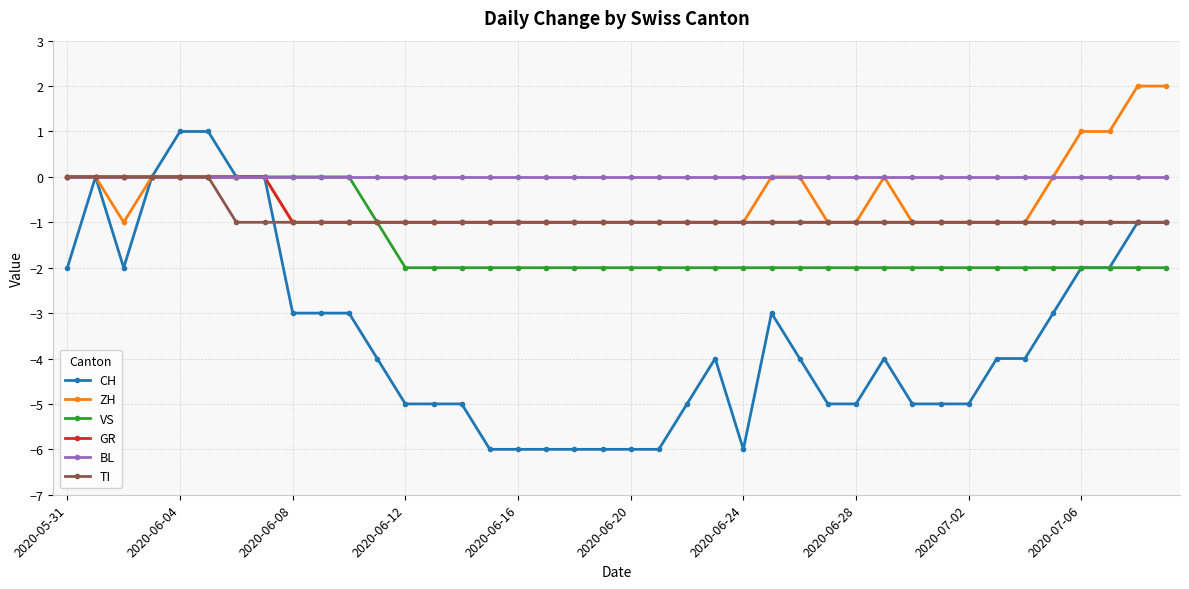

What is the minimum value shown in the chart?

-6